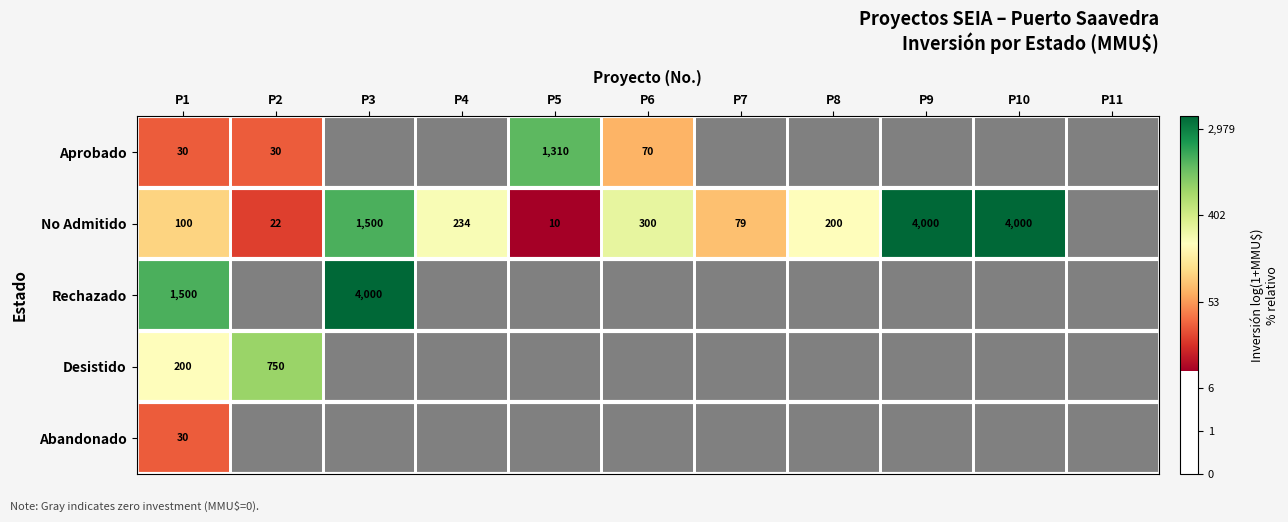

Is the value of Aprobado at P3 greater than the value of No Admitido at P6?

No